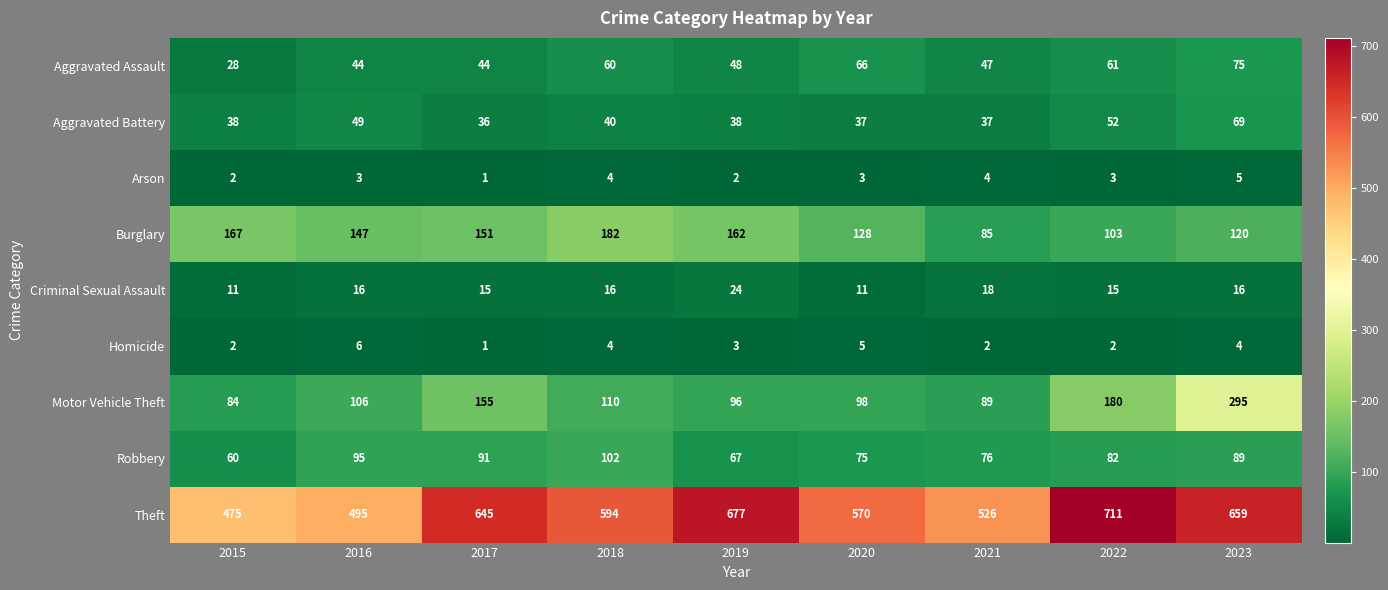

How many categories are shown in the chart?

9